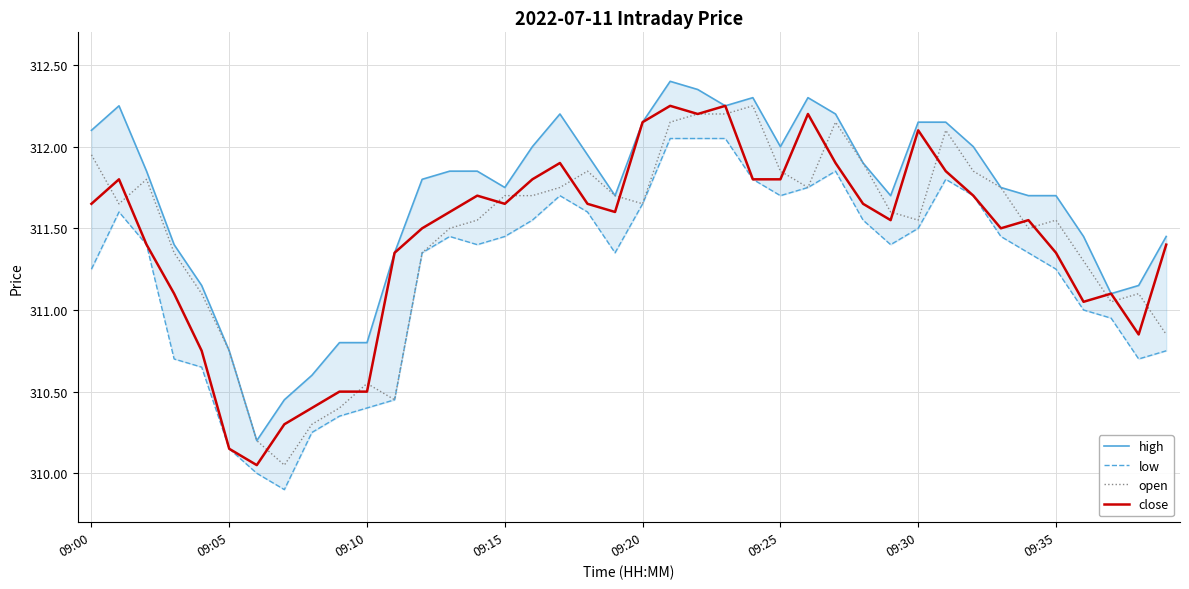

True or false: close and high intersect in this chart.

False